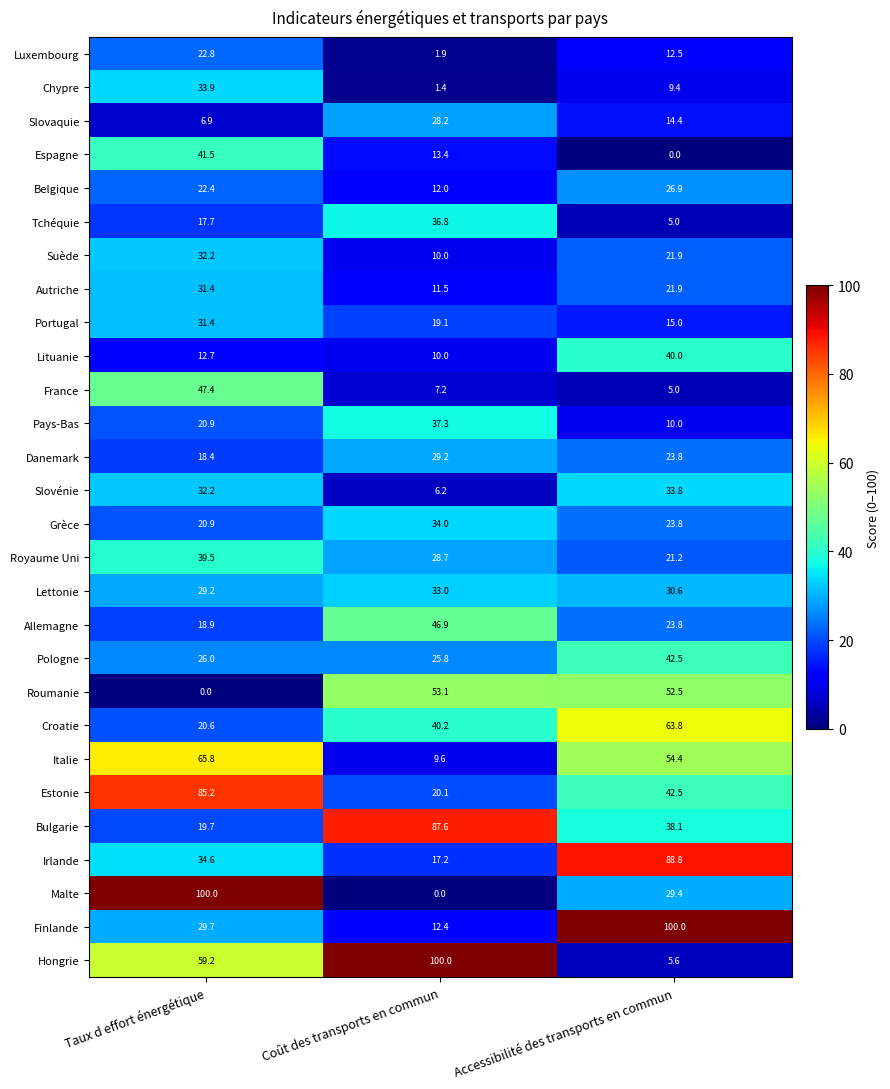

Between Taux d effort énergétique and Coût des transports en commun, which series saw the biggest shift?

Malte